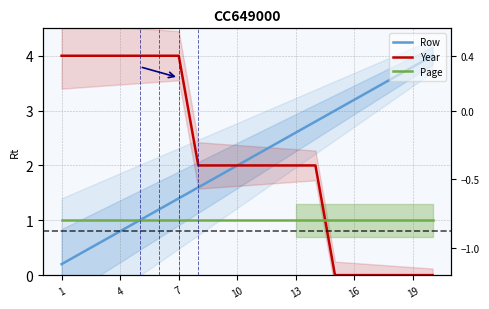

True or false: Year has more than 1 interior local peaks.

False